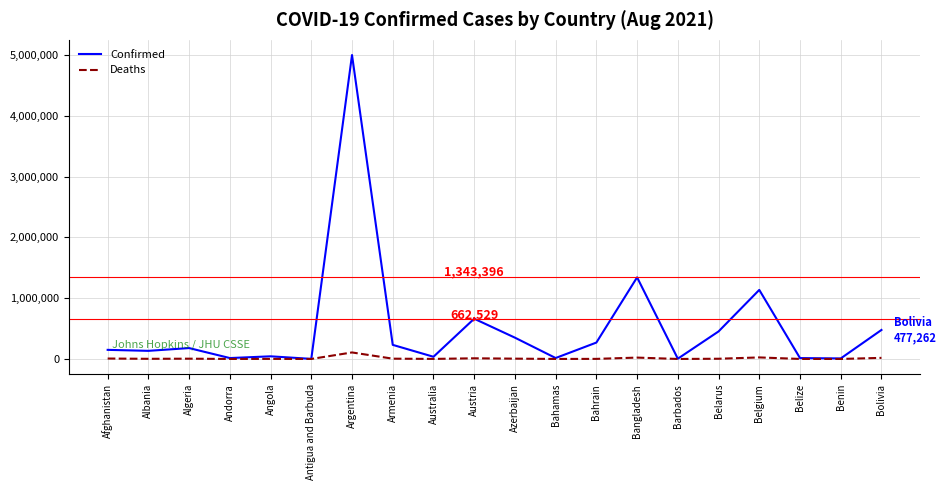

Which series has the widest spread of values?

Confirmed